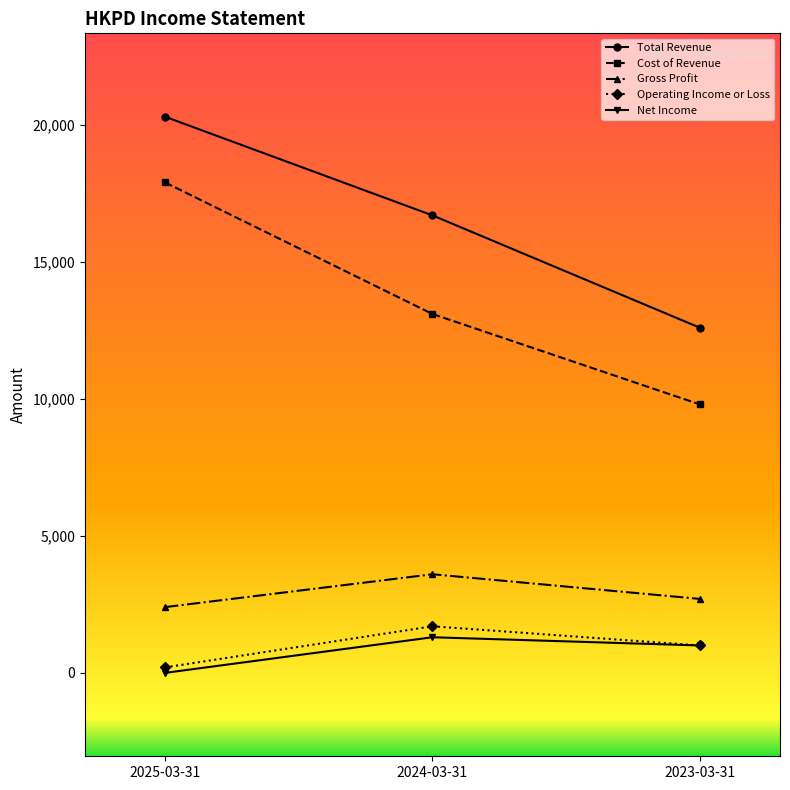

Which series changed the most between 2024-03-31 and 2023-03-31?

Total Revenue